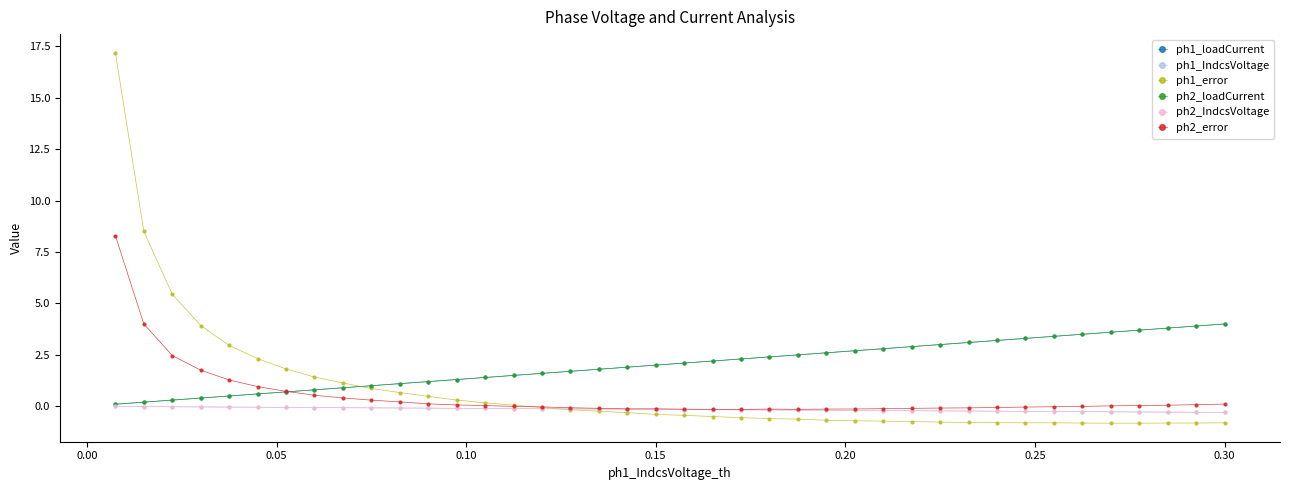

What are all the series names shown in the legend?

ph1_loadCurrent, ph1_IndcsVoltage, ph1_error, ph2_loadCurrent, ph2_IndcsVoltage, ph2_error